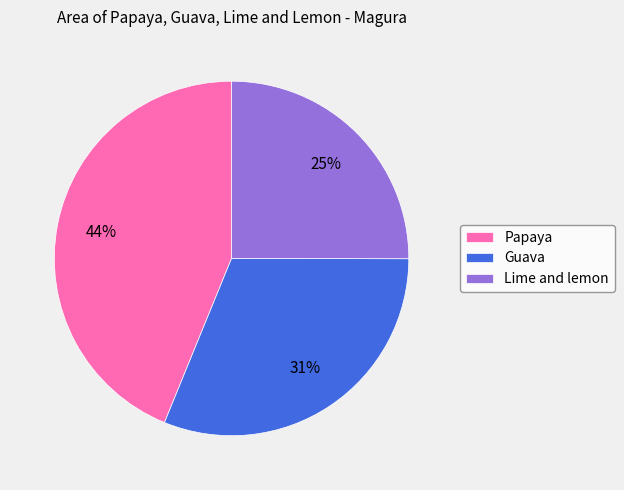

Is there any slice that represents more than half of the pie?

No